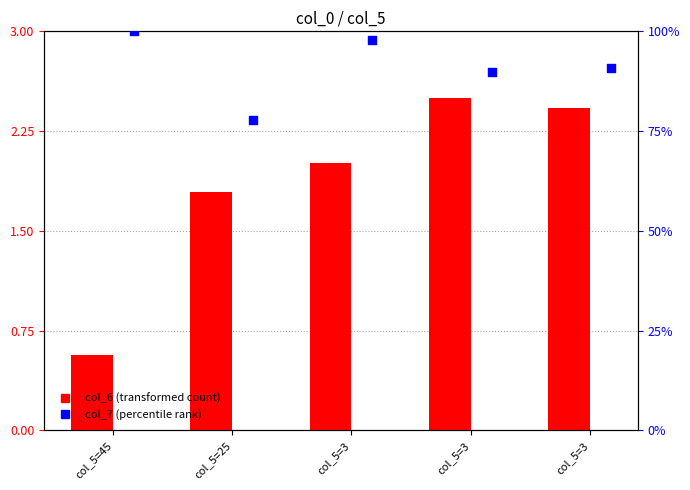

Which series reaches the minimum Y coordinate?

col_6 (transformed)